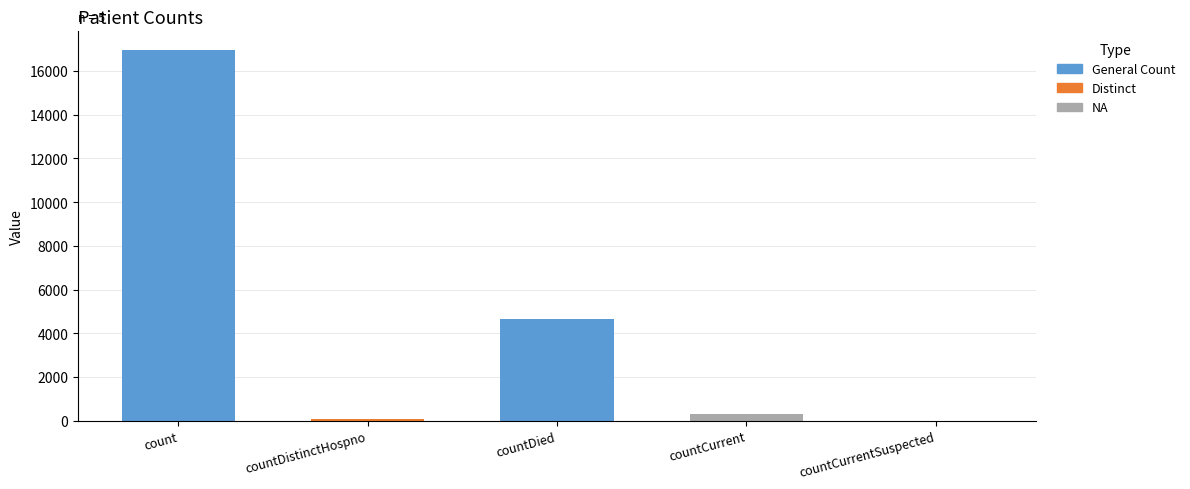

At which label does the data first exceed 299?

count